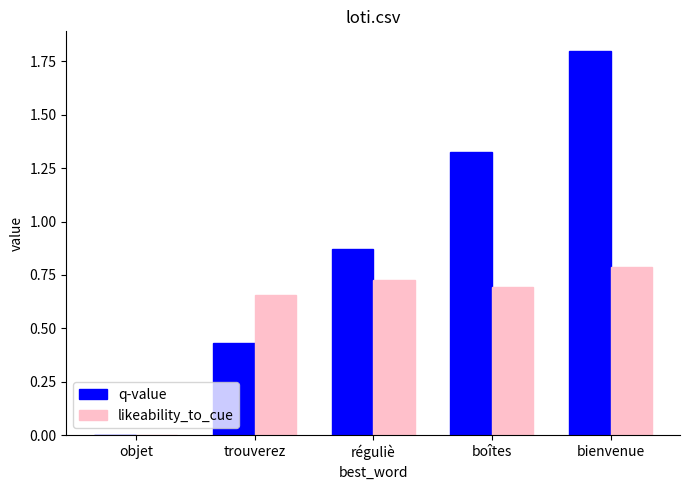

Which series changed the most between trouverez and boîtes?

q-value